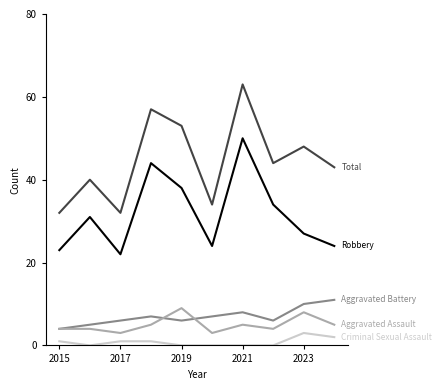

What is the maximum value shown in the chart?

63